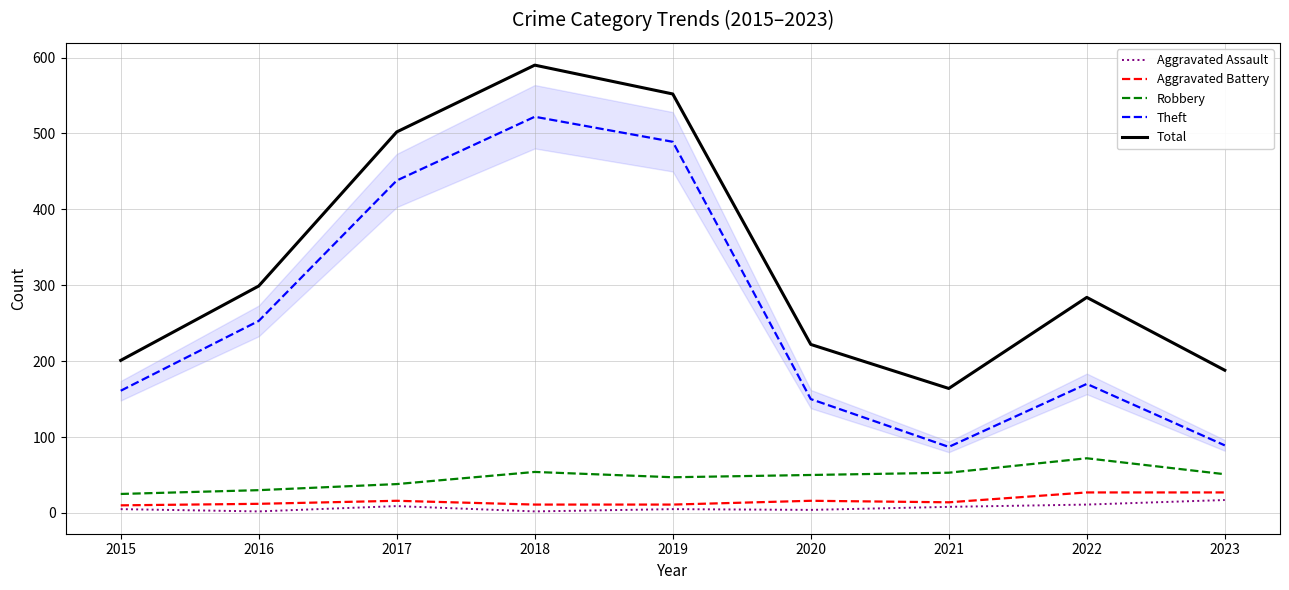

At which category is the sum across all series the highest?

2018